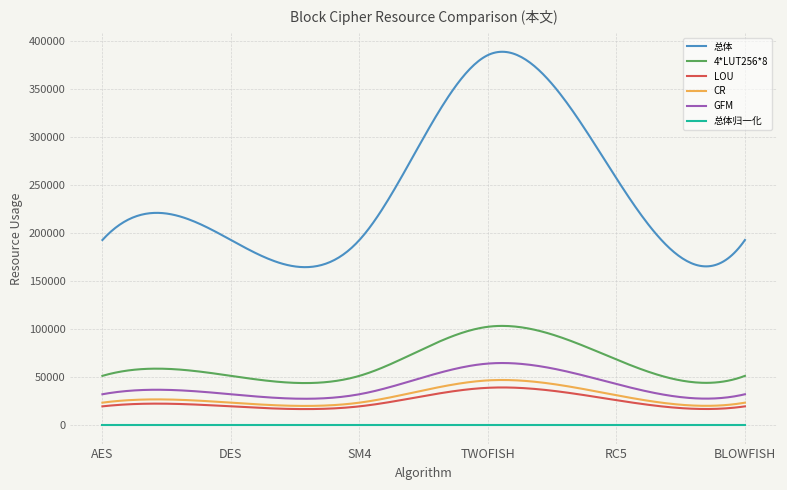

True or false: CR and 总体 cross at least once.

False